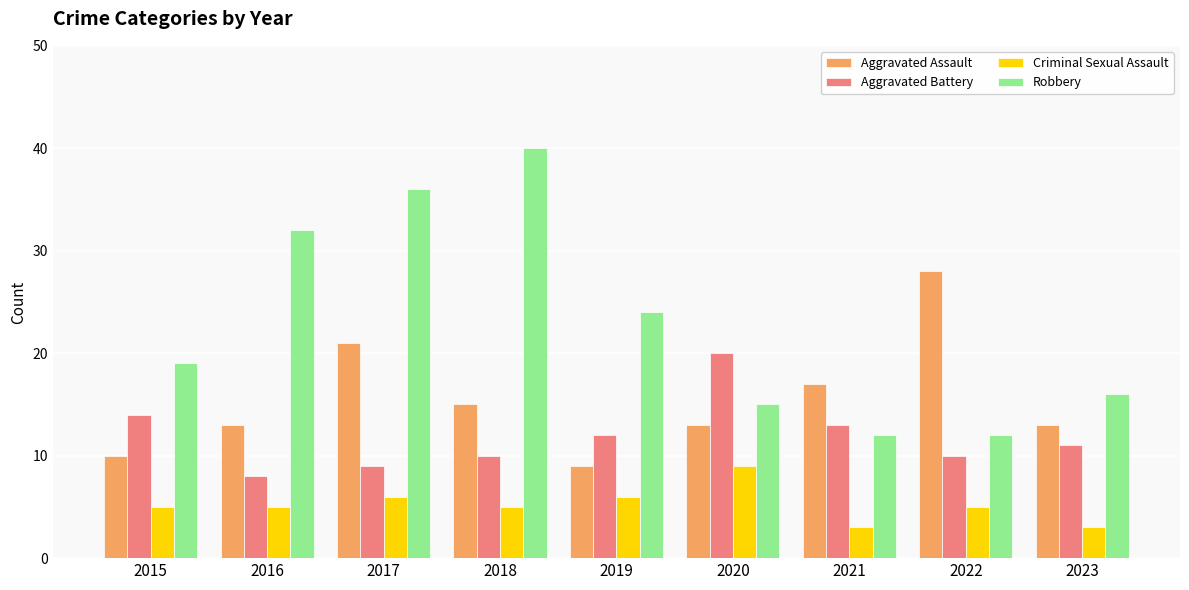

List the series in order of their peak value, lowest first.

Criminal Sexual Assault, Aggravated Battery, Aggravated Assault, Robbery